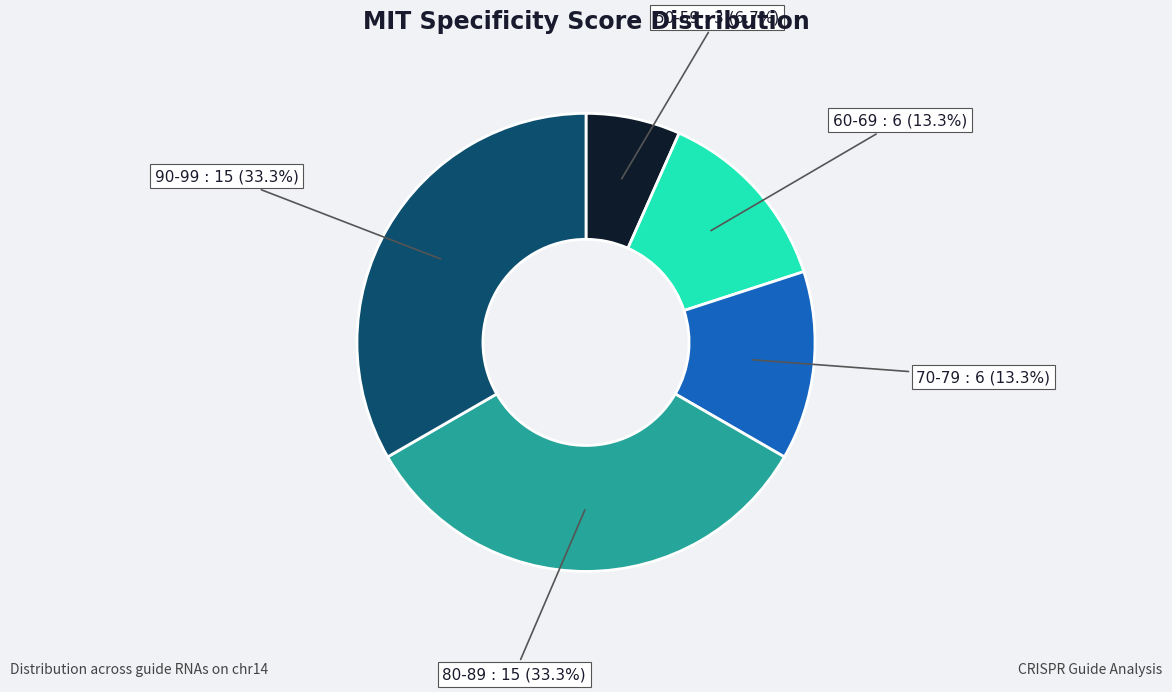

How many slices are in this pie chart?

5